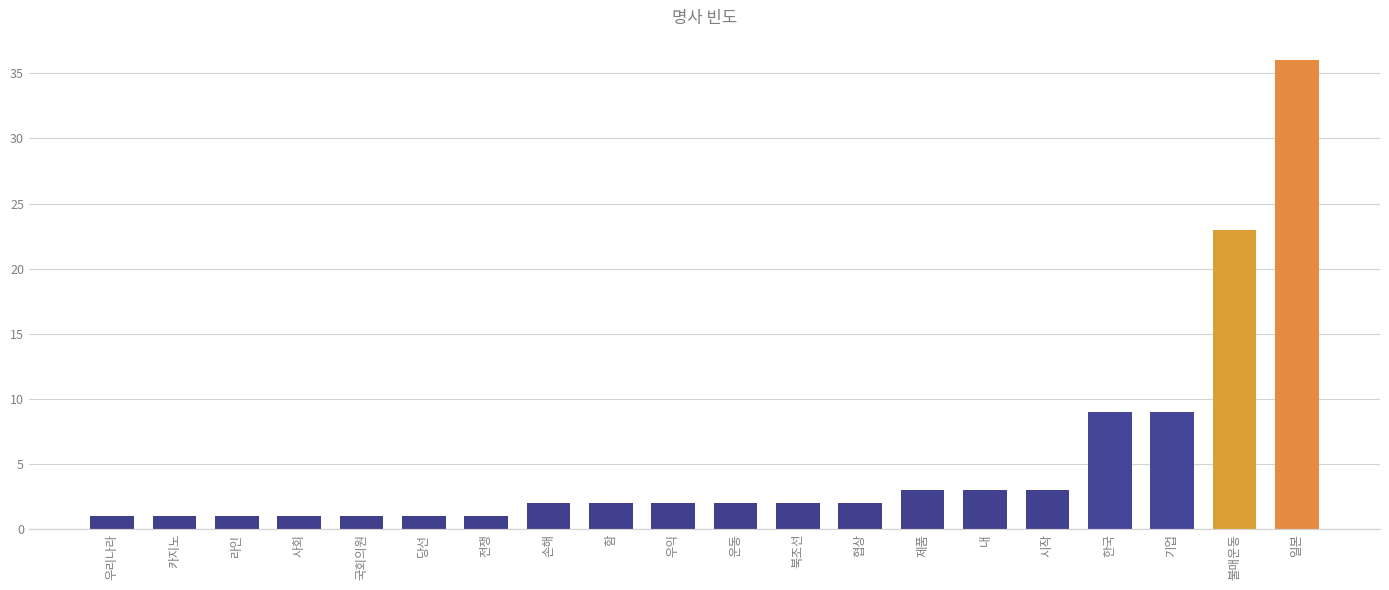

What is the minimum value shown in the chart?

1